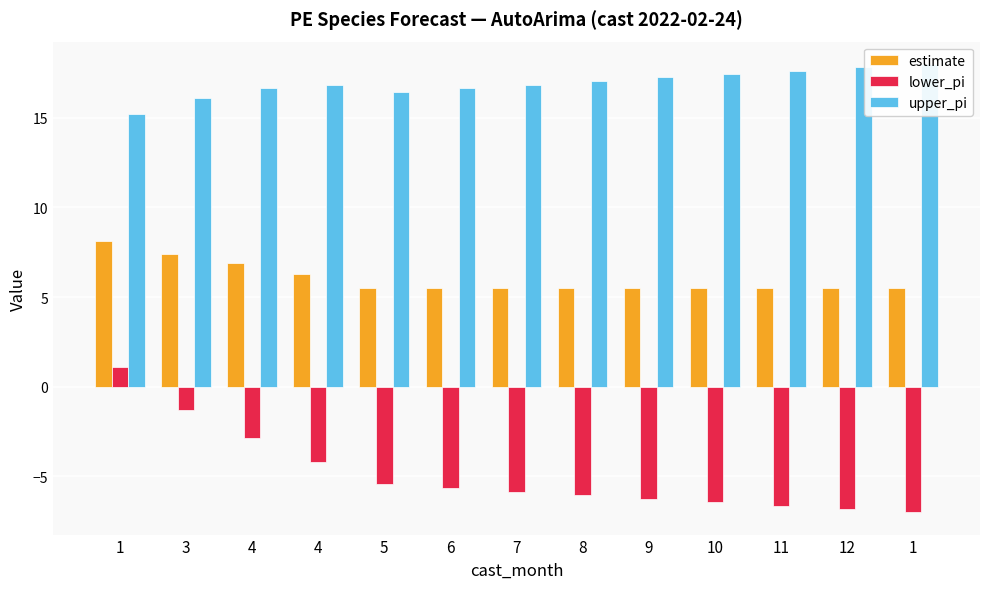

Which category has the lowest value across all series?

1